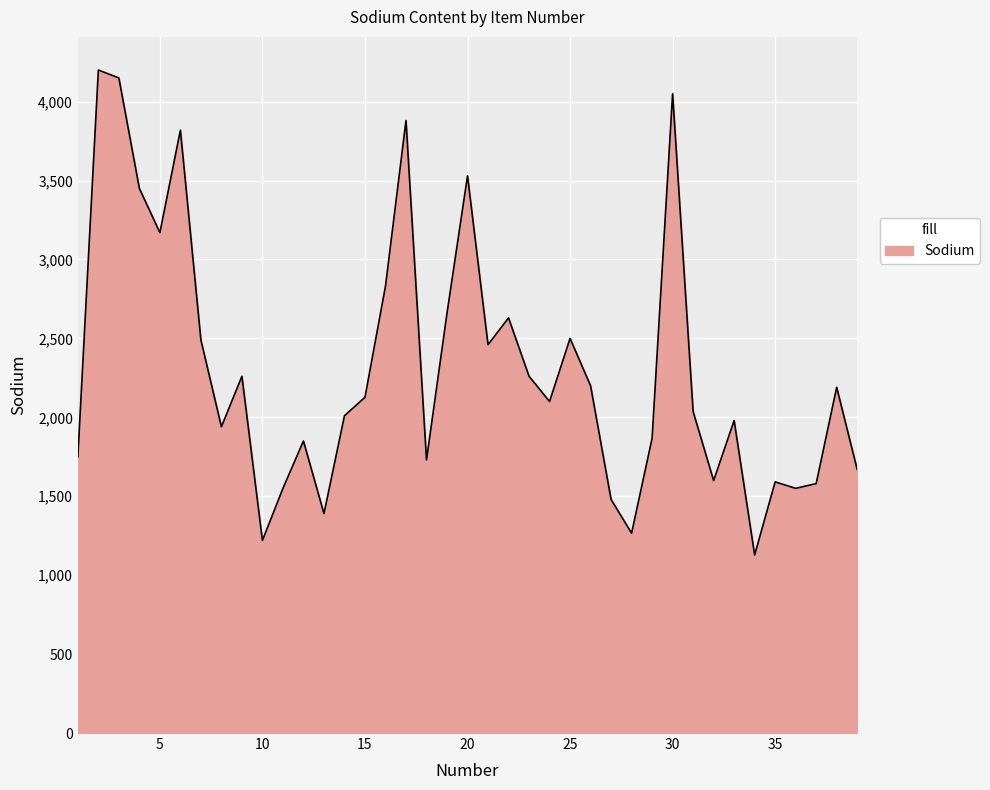

What is the greatest value displayed?

4200